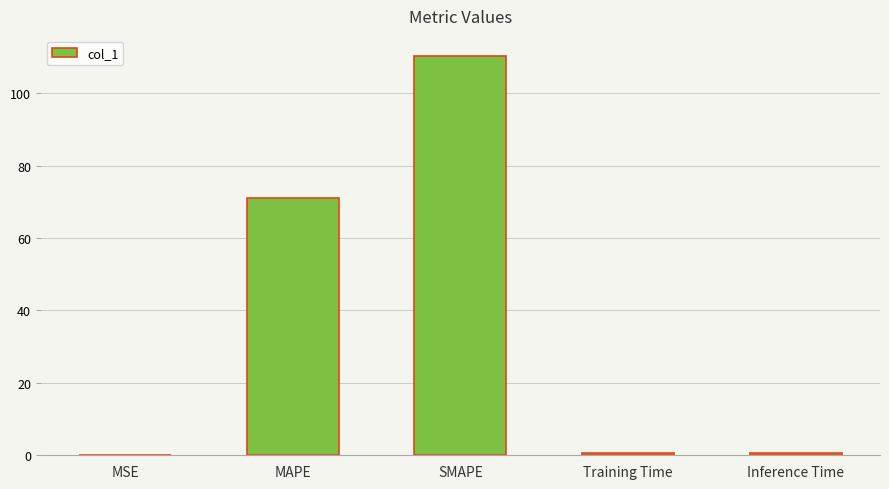

What value does the data have at Inference Time?

0.8